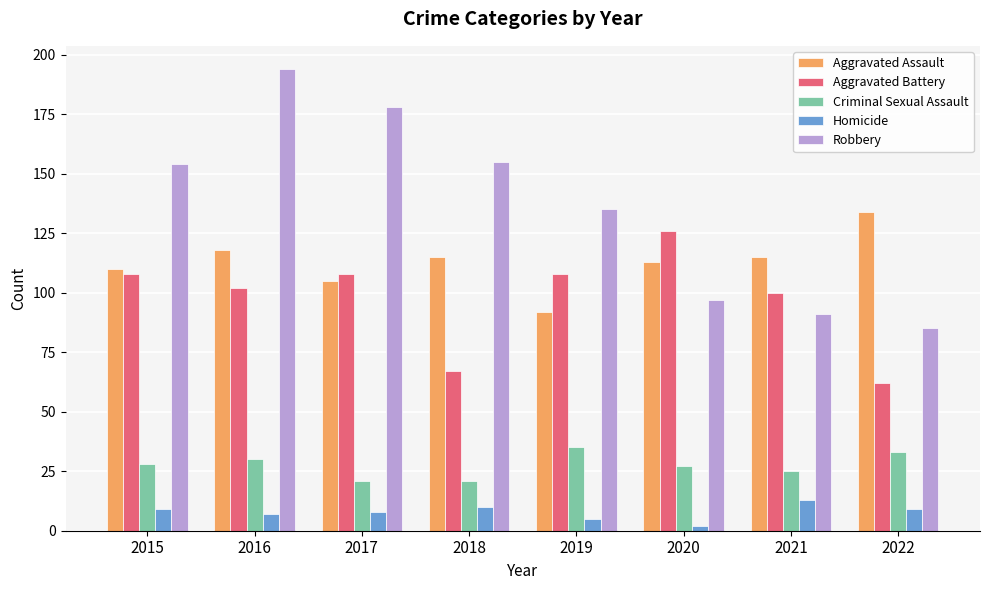

What is the value of the Aggravated Battery bar at the 1st from the left?

108